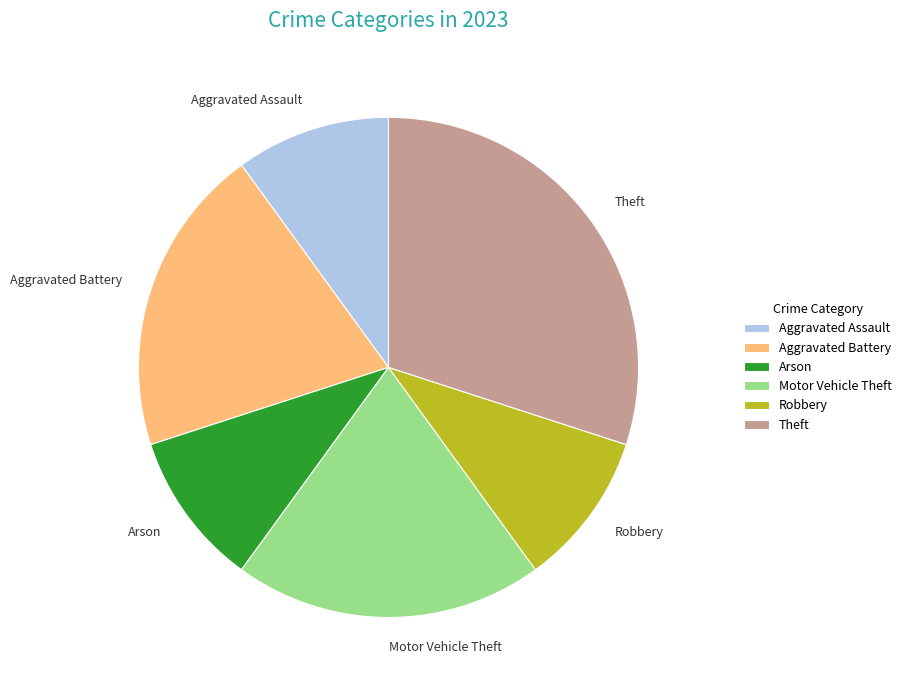

Is Theft the majority of the pie?

No